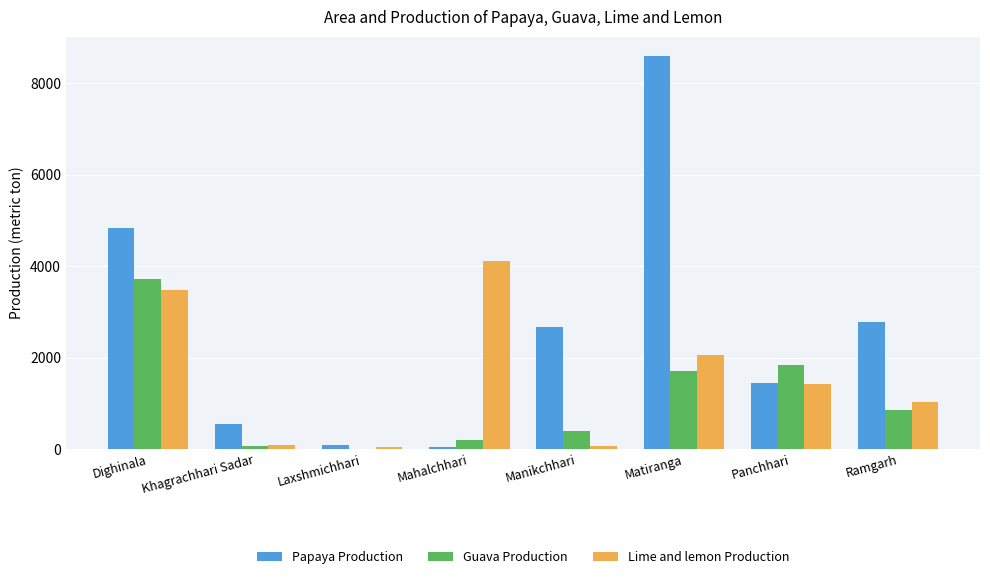

Is it true that Lime and lemon Production equals 1420 at Panchhari?

True